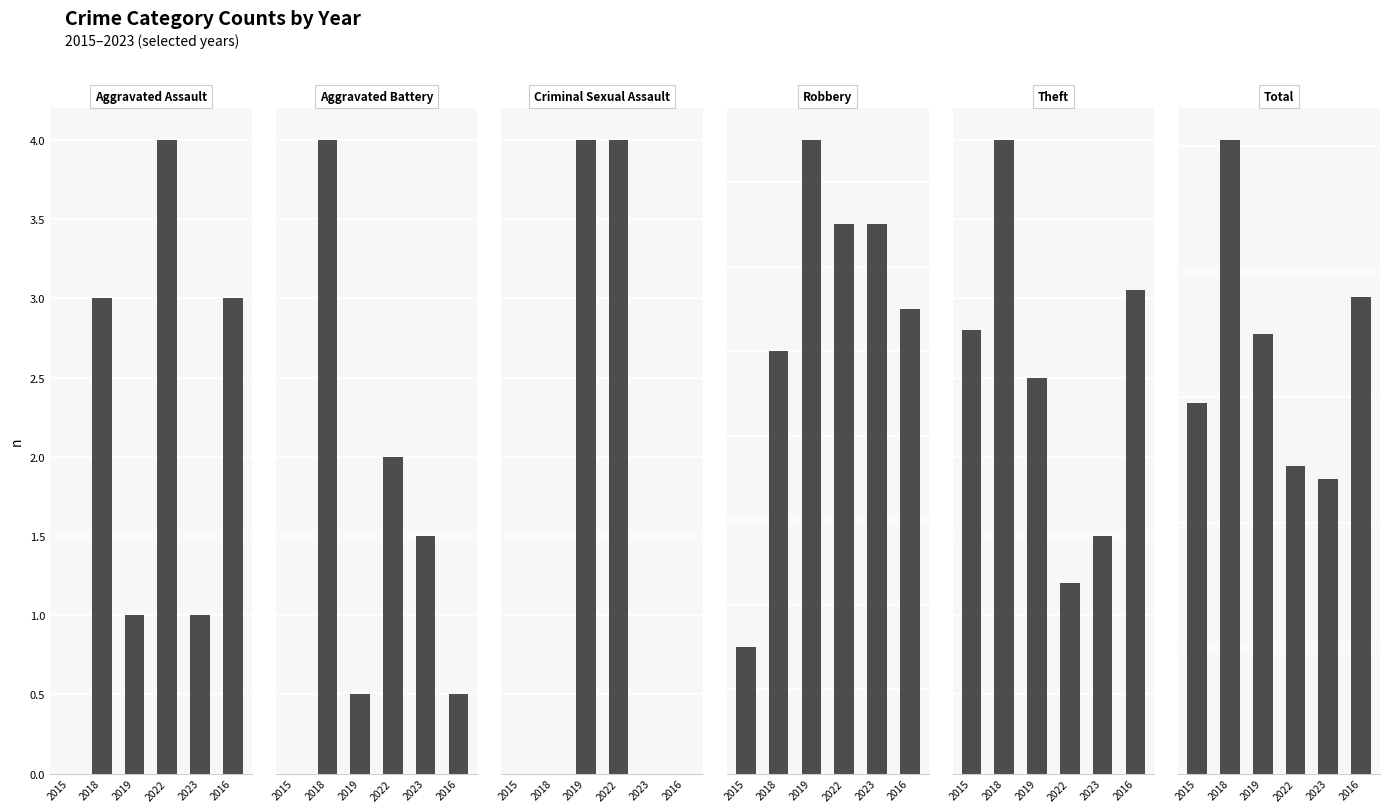

What is the difference between the second highest and minimum values in the Aggravated Assault series?

3